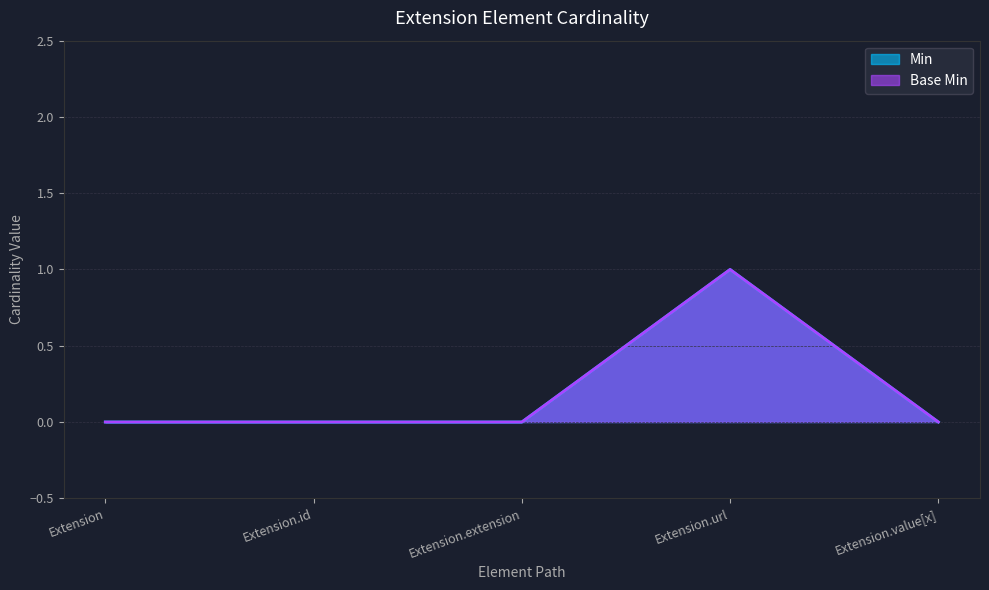

What are all the series names shown in the legend?

Min, Base Min